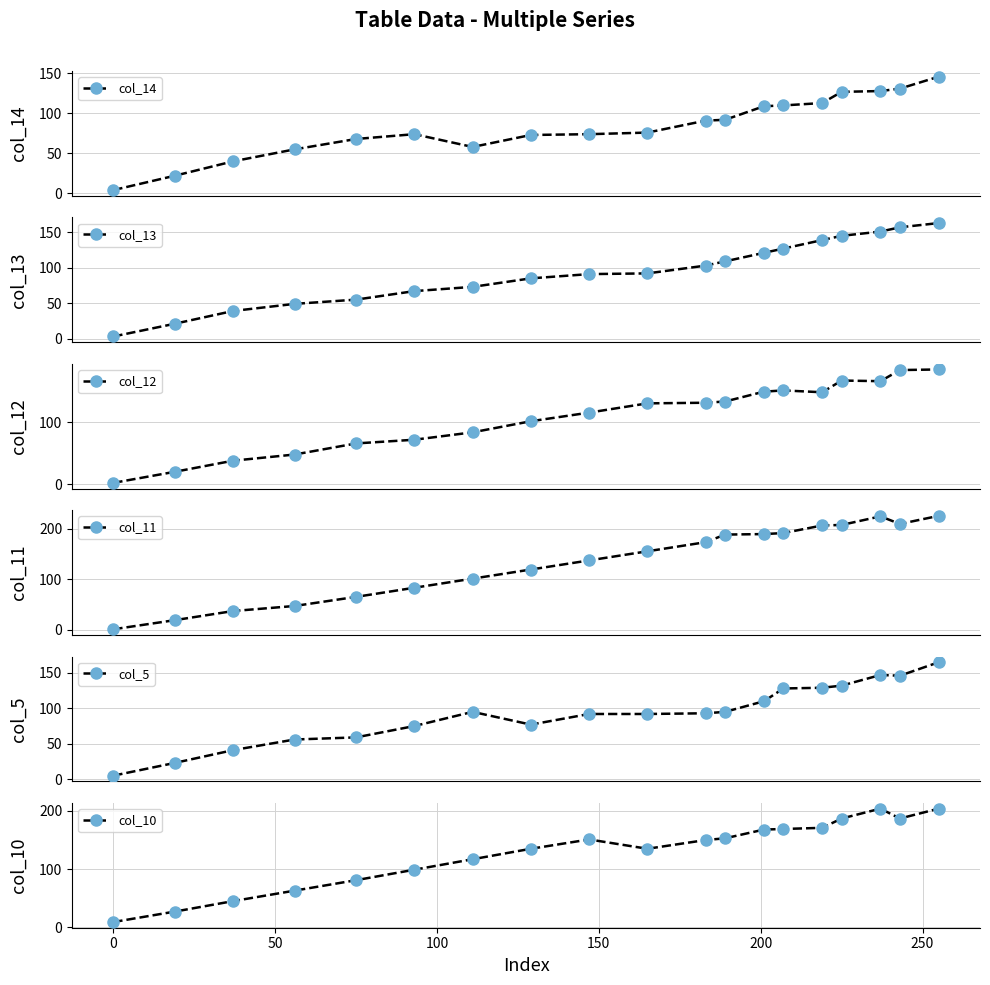

Count the number of categories in the chart.

19